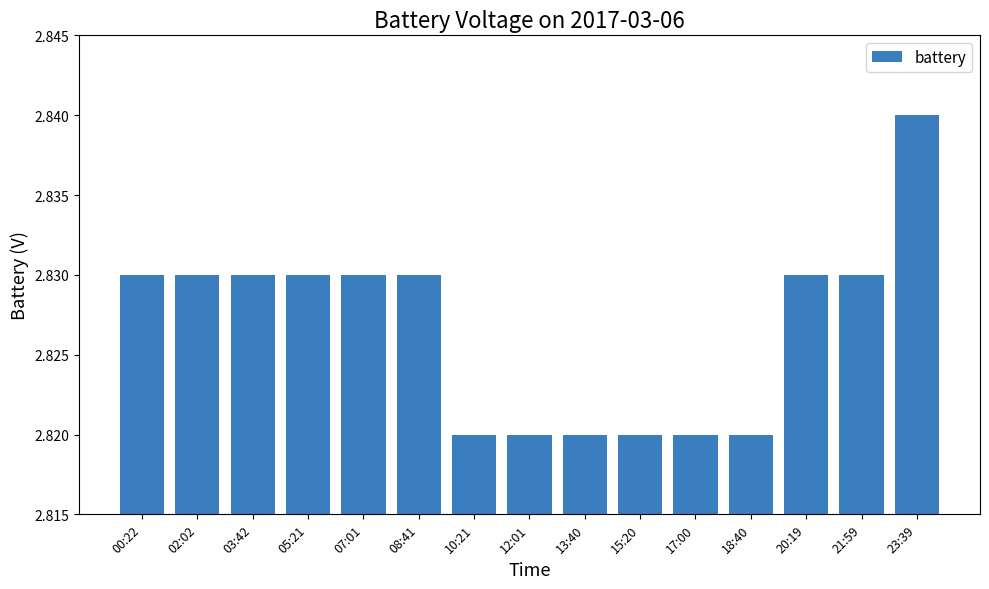

How many bars are there in total?

15